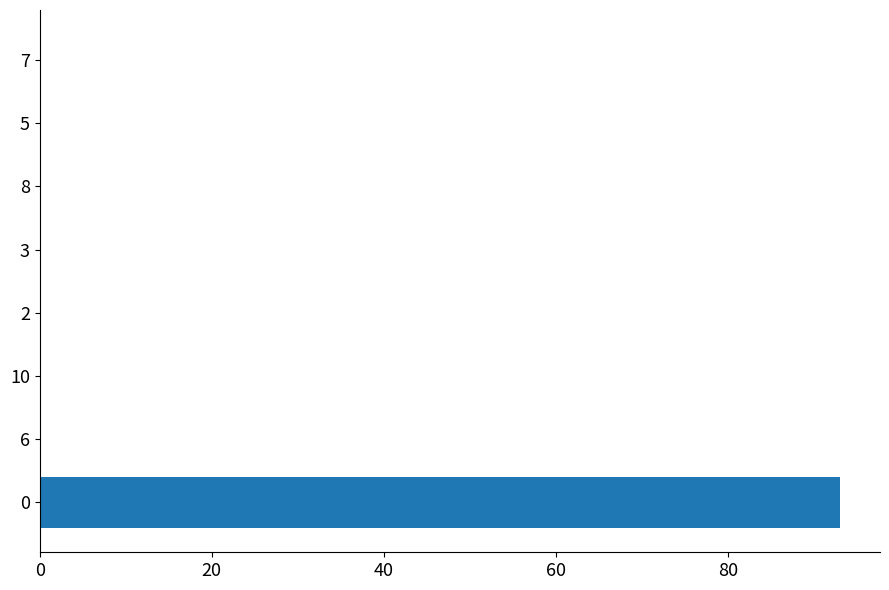

Reading top to bottom, extract all data points from this chart.

7=0	5=0	8=0	3=0	2=0	10=0	6=0	0=93